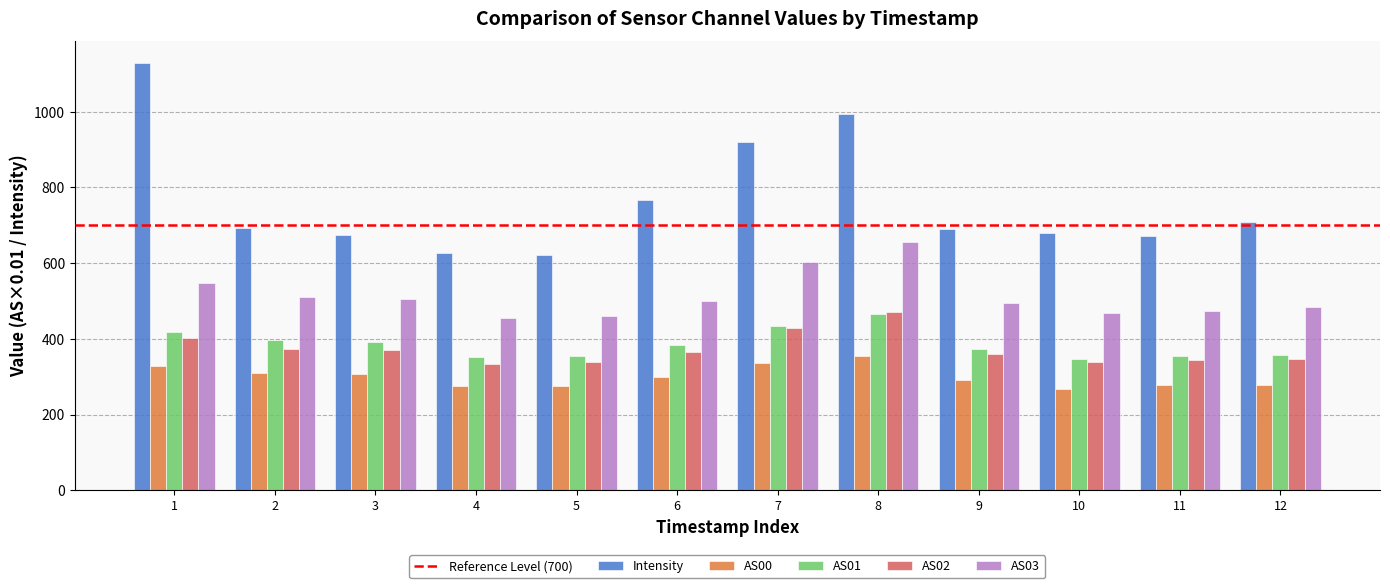

What is the average value of the AS02 series?

372.9